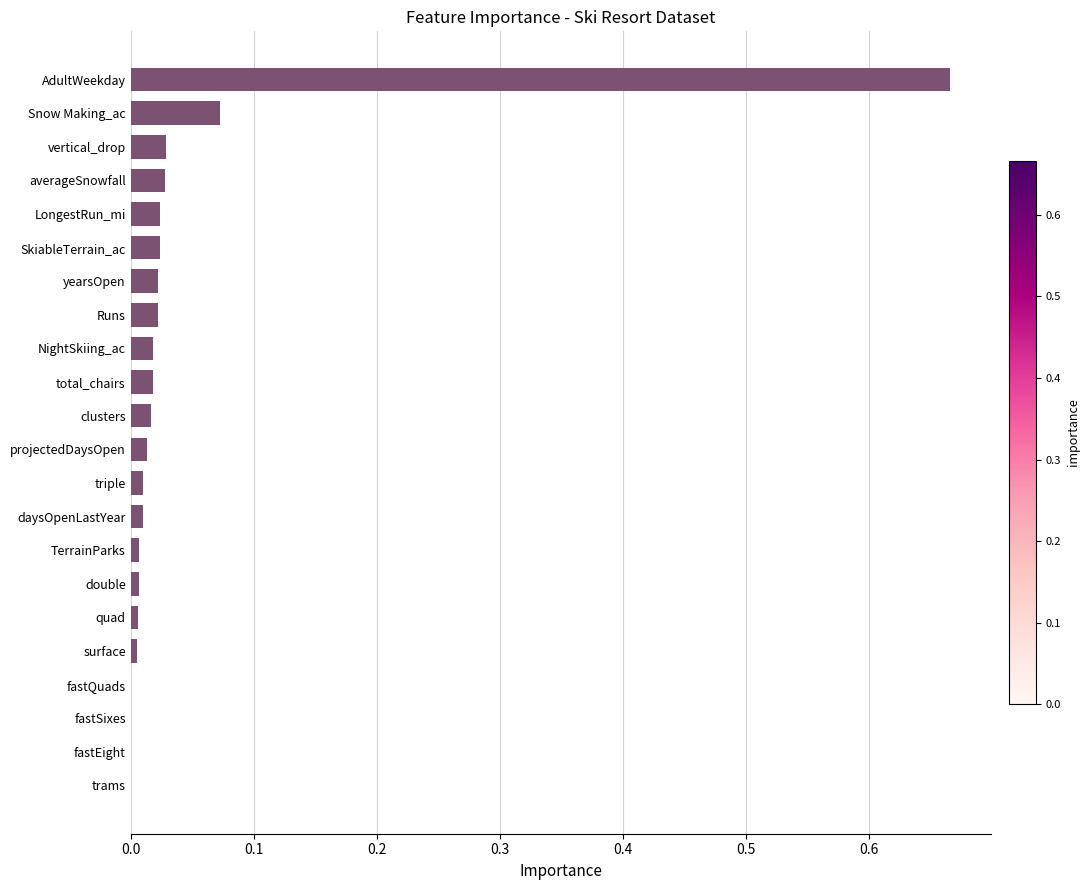

The chart shows a value of 0.0 at yearsOpen. True or false?

True